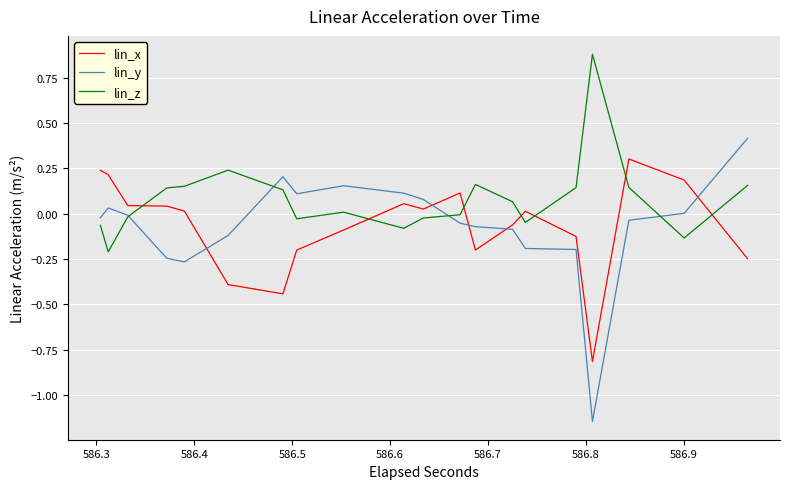

The lin_z series shows -0.0 at 23. True or false?

False